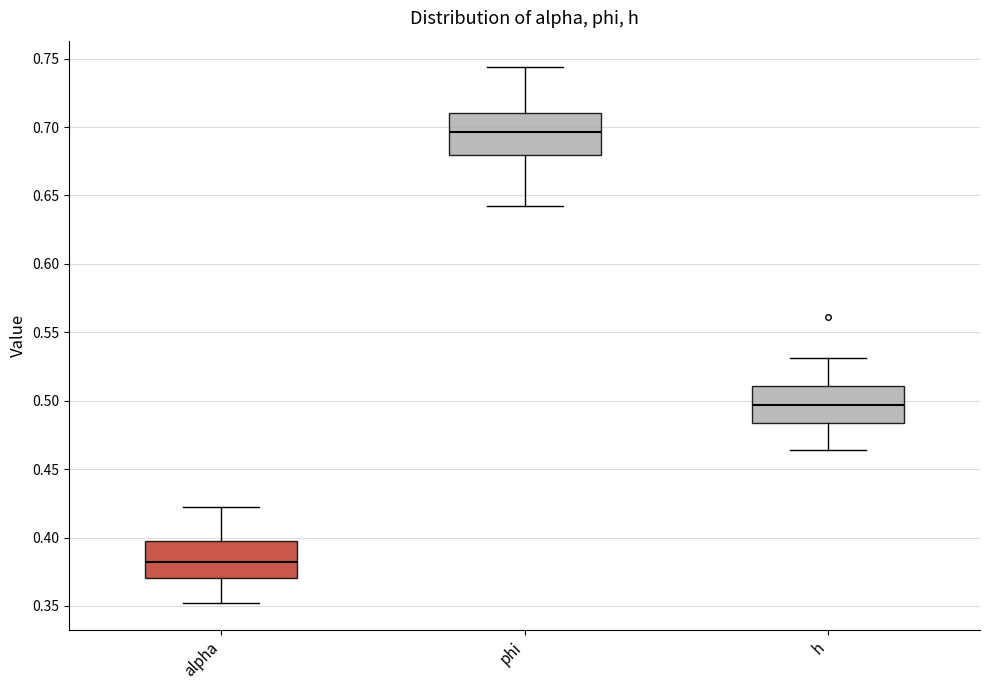

Reading left to right, read every box against the y-axis: the position of its median line, the range the box covers, and the ends of its whiskers. The values are not printed on the chart, so give them approximately, as read against the axis.

alpha: median 0.380, box 0.370 to 0.395, whiskers 0.350 to 0.420
phi: median 0.695, box 0.680 to 0.710, whiskers 0.640 to 0.745
h: median 0.495, box 0.485 to 0.510, whiskers 0.465 to 0.530